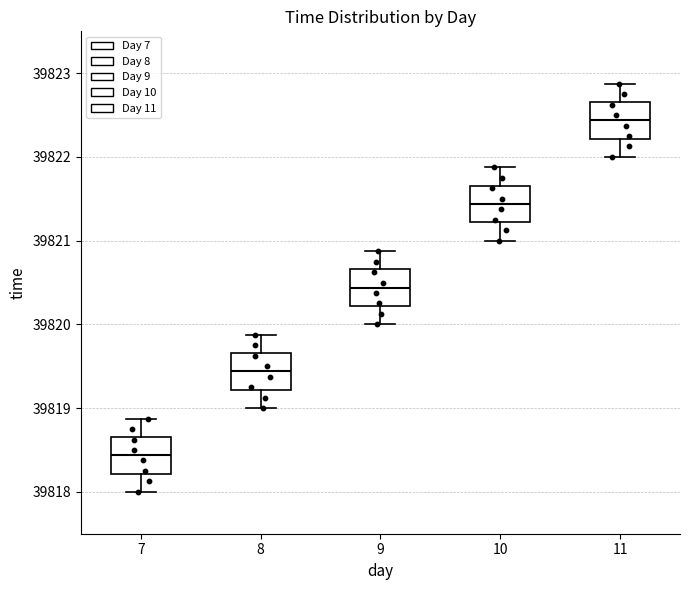

Reading left to right, transcribe this box plot: for each box, give where its median line is, the range the box spans, and where its two whiskers end, as read against the y-axis. The values are not printed on the chart, so give them approximately, as read against the axis.

7: median 39818.4, box 39818.2 to 39818.7, whiskers 39818.0 to 39818.9
8: median 39819.4, box 39819.2 to 39819.7, whiskers 39819.0 to 39819.9
9: median 39820.4, box 39820.2 to 39820.7, whiskers 39820.0 to 39820.9
10: median 39821.4, box 39821.2 to 39821.7, whiskers 39821.0 to 39821.9
11: median 39822.4, box 39822.2 to 39822.7, whiskers 39822.0 to 39822.9